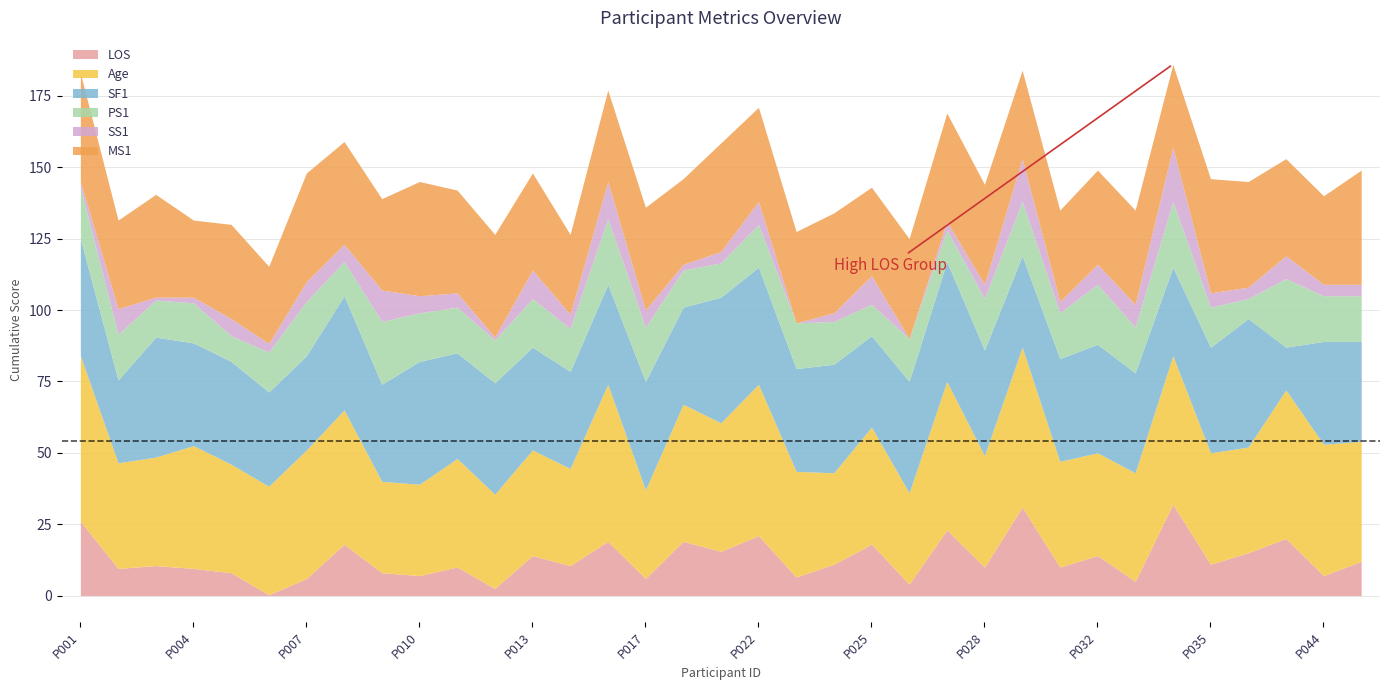

Which series has the widest spread of values?

LOS